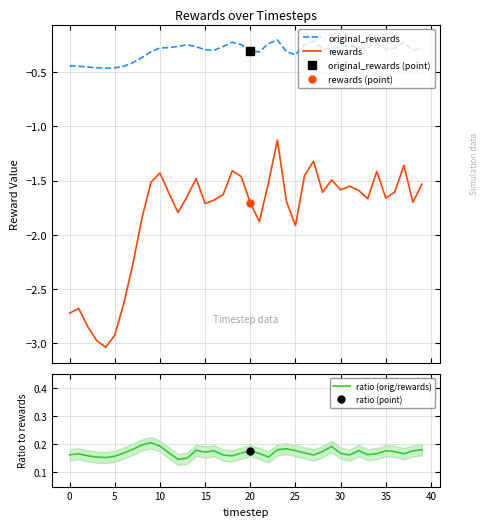

Is this an area chart (filled region under the line)?

No